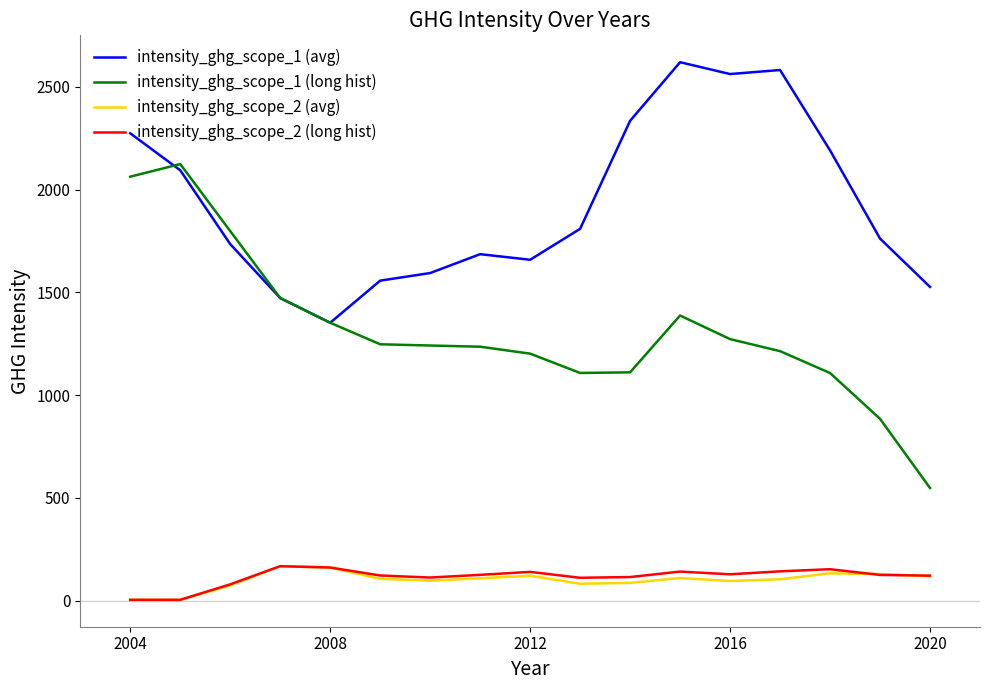

What is the greatest value displayed?

2619.8